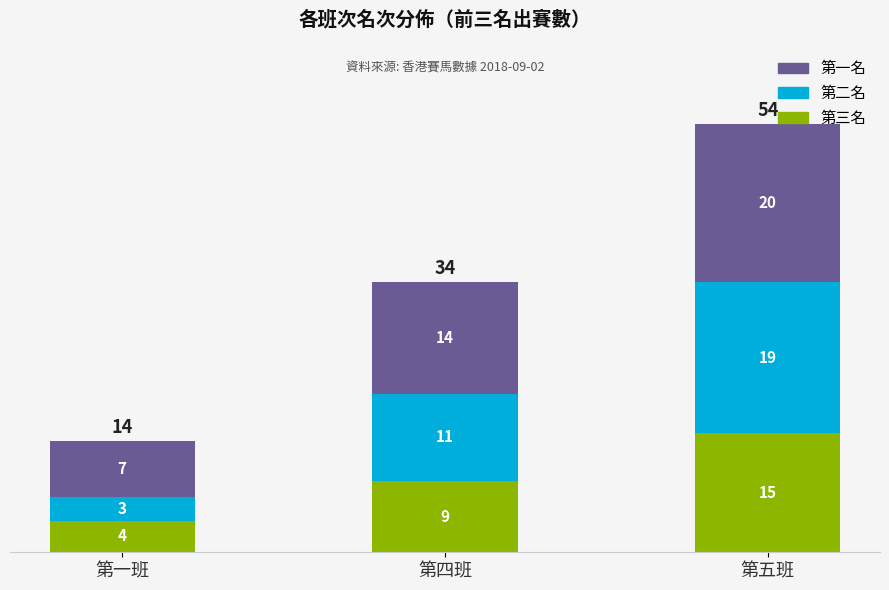

What are all the series names shown in the legend?

第一名, 第二名, 第三名